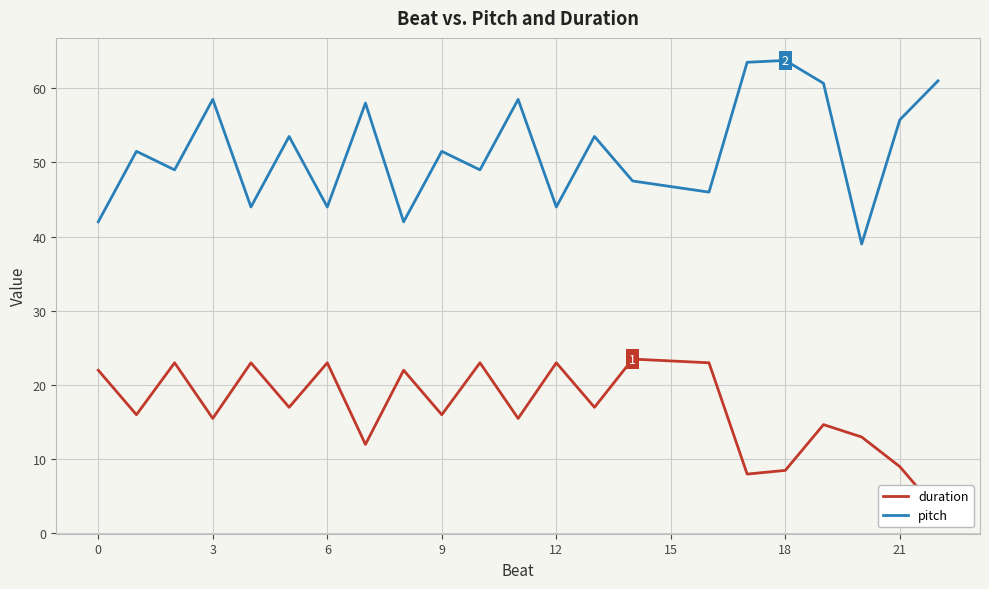

What is the lowest value of the pitch series?

39.0